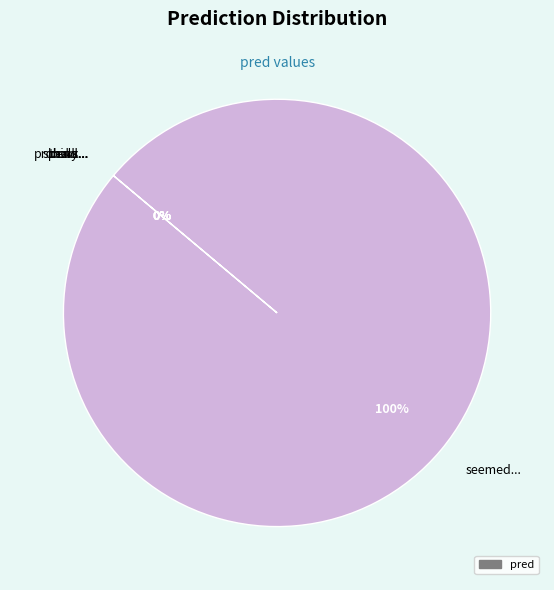

Is it true that looks it and looks the bill . is 1% of the pie?

False